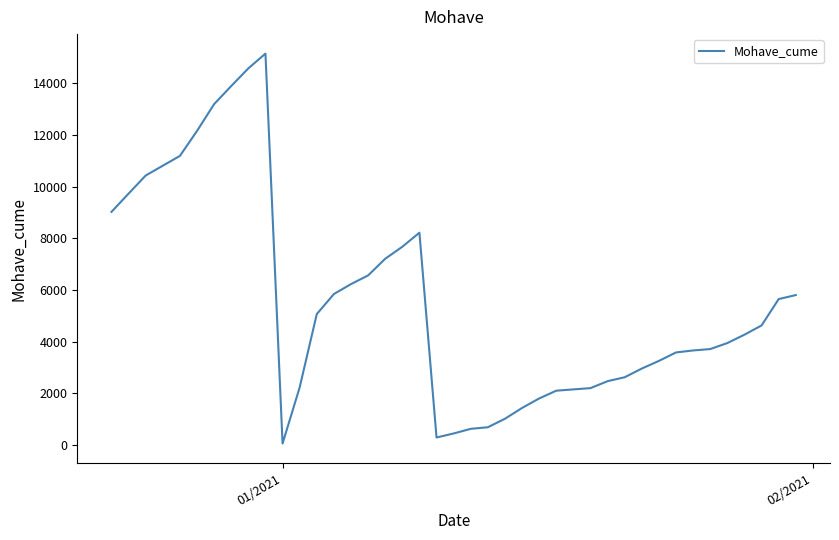

What is the difference between the maximum and minimum values?

15089